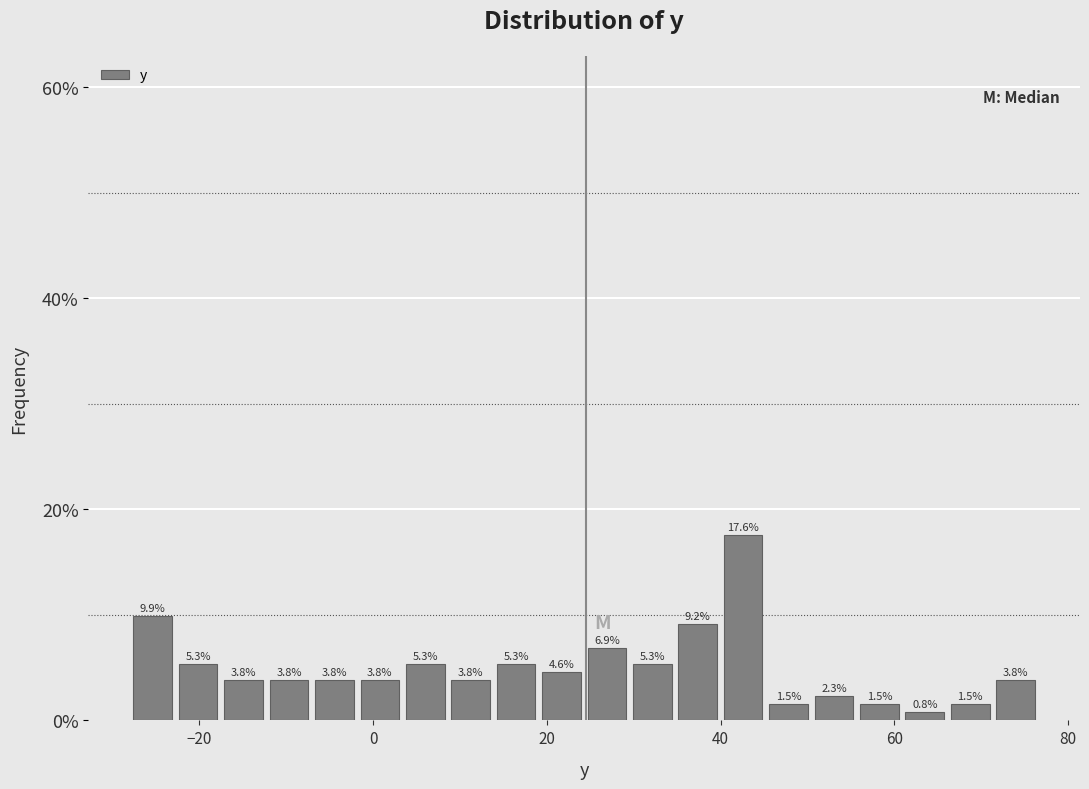

Around what value on the x-axis is the tallest bar? Give the approximate position of its centre, as read against the axis.

42